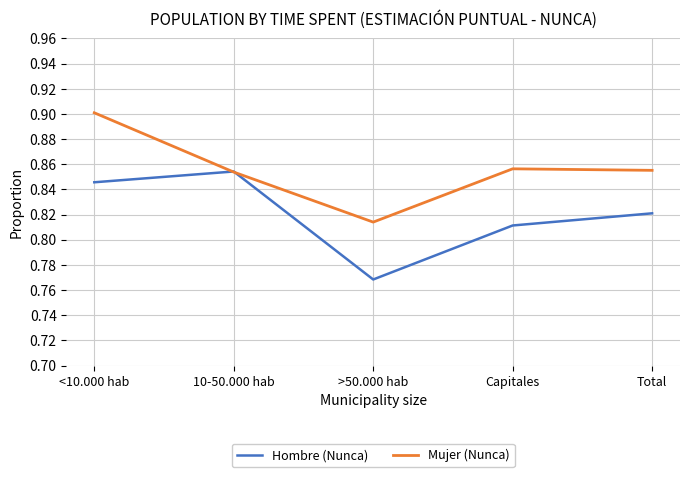

Which label corresponds to the largest value in the chart?

<10.000 hab